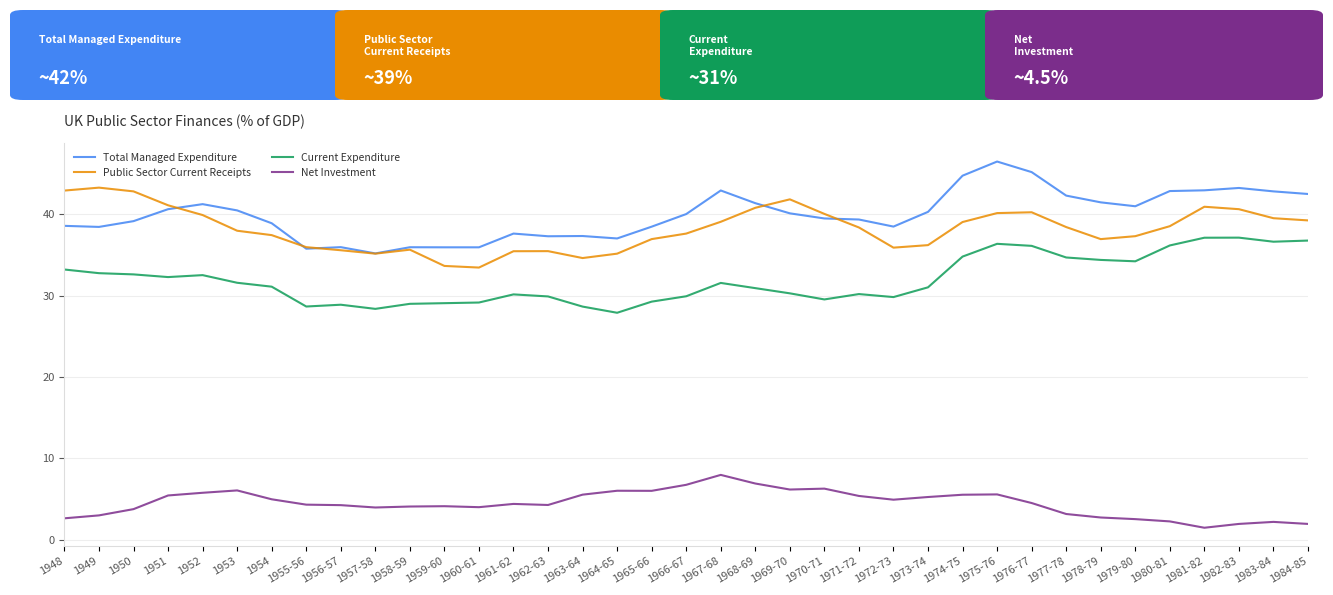

What is the minimum value shown in the chart?

1.5